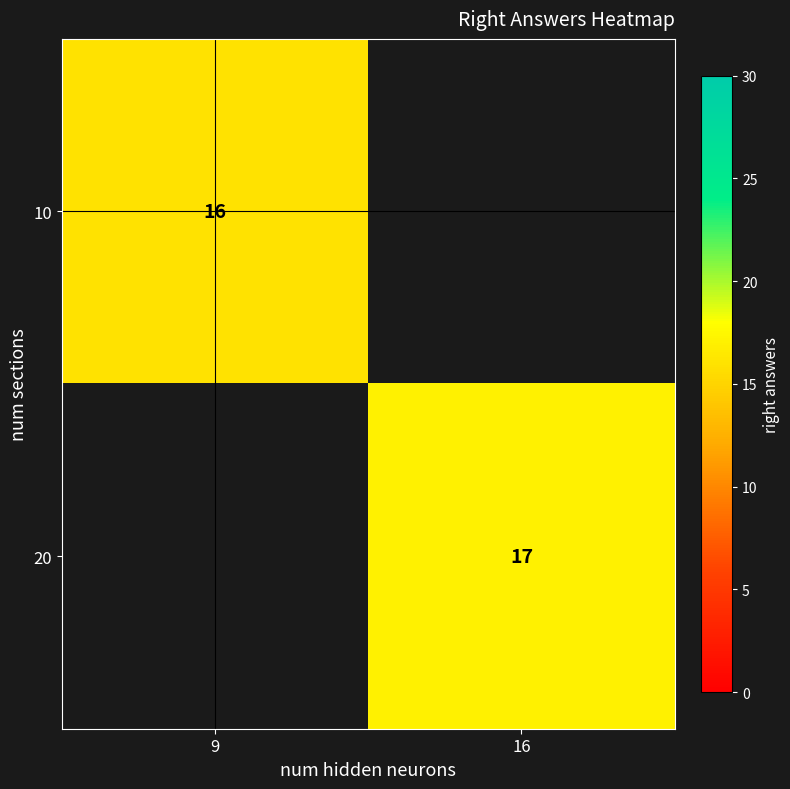

True or false: 20 has a value of 25 at 16.

False